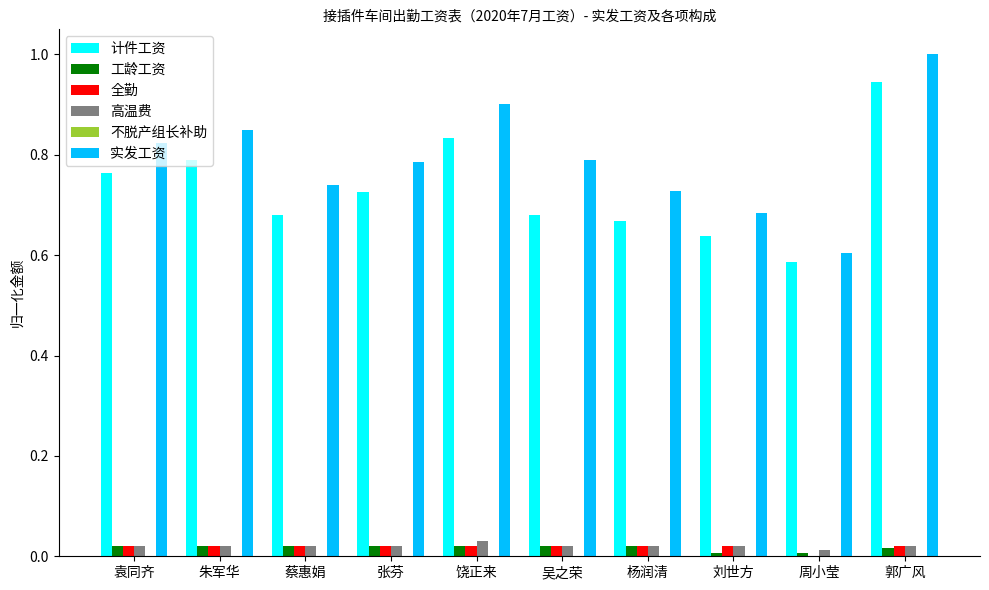

True or false: 计件工资 has a value of 1.6 at 郭广风.

False